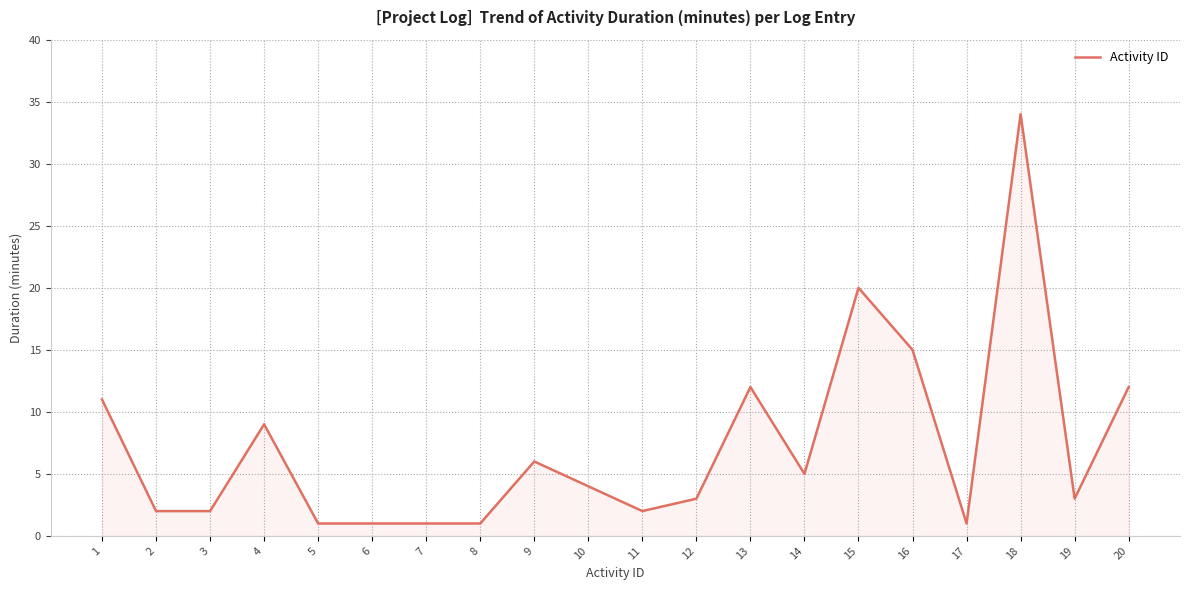

The chart shows a value of 1 at 8. True or false?

True